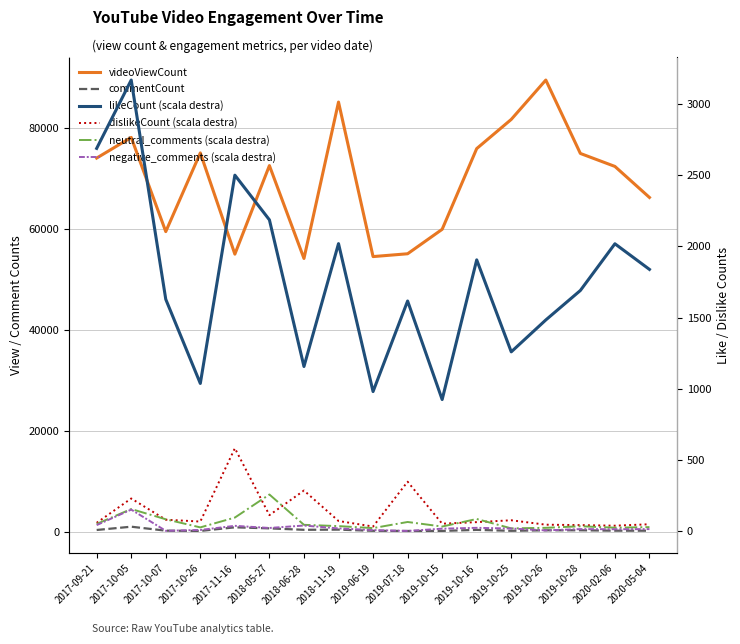

At which category is the sum across all series the highest?

2019-10-26